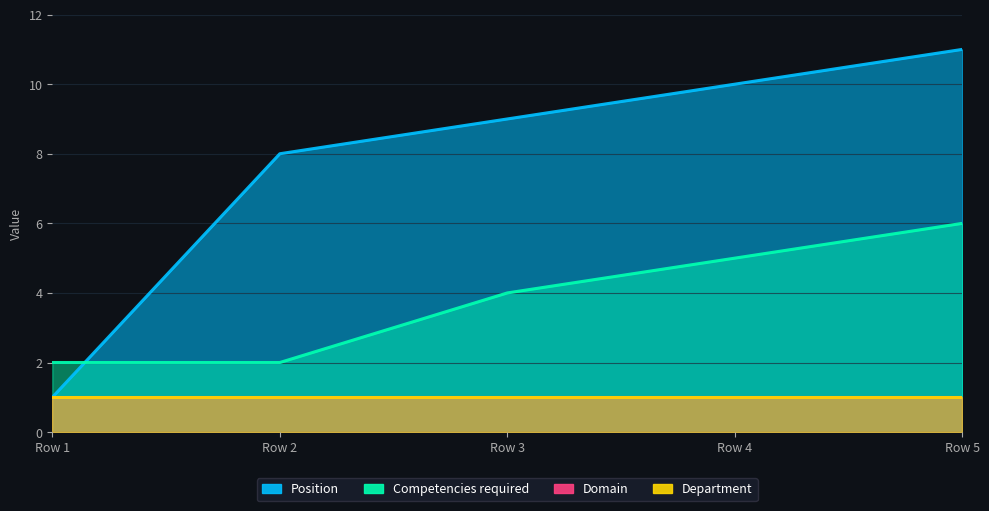

What is the total value across all series at Row 2?

10